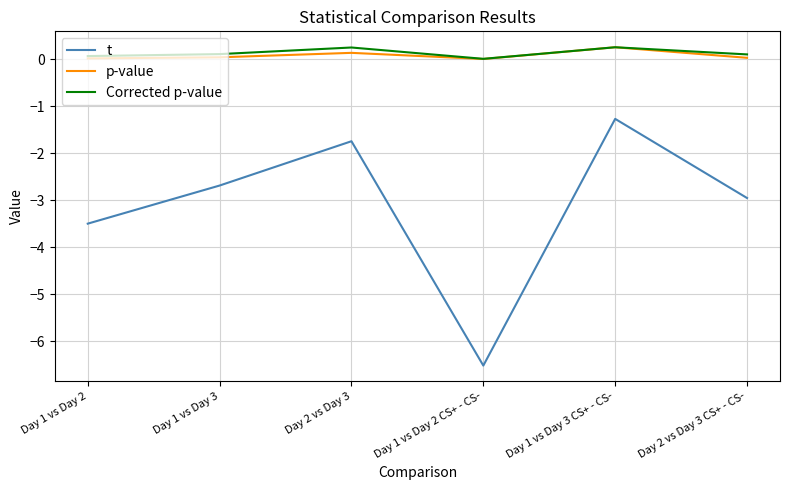

True or false: Corrected p-value and t intersect in this chart.

False